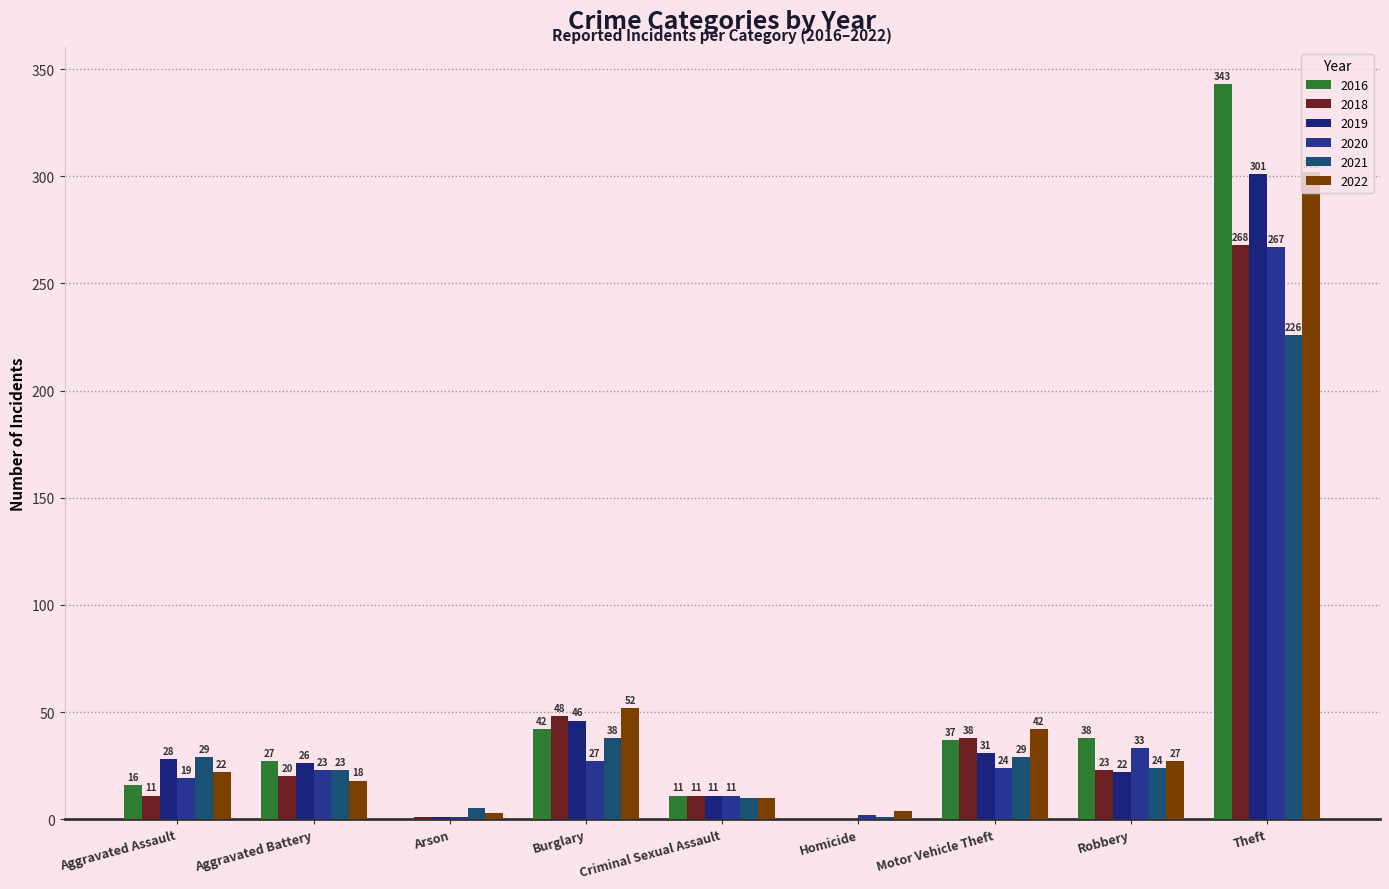

Are the bars grouped side by side (vs. stacked)?

Yes